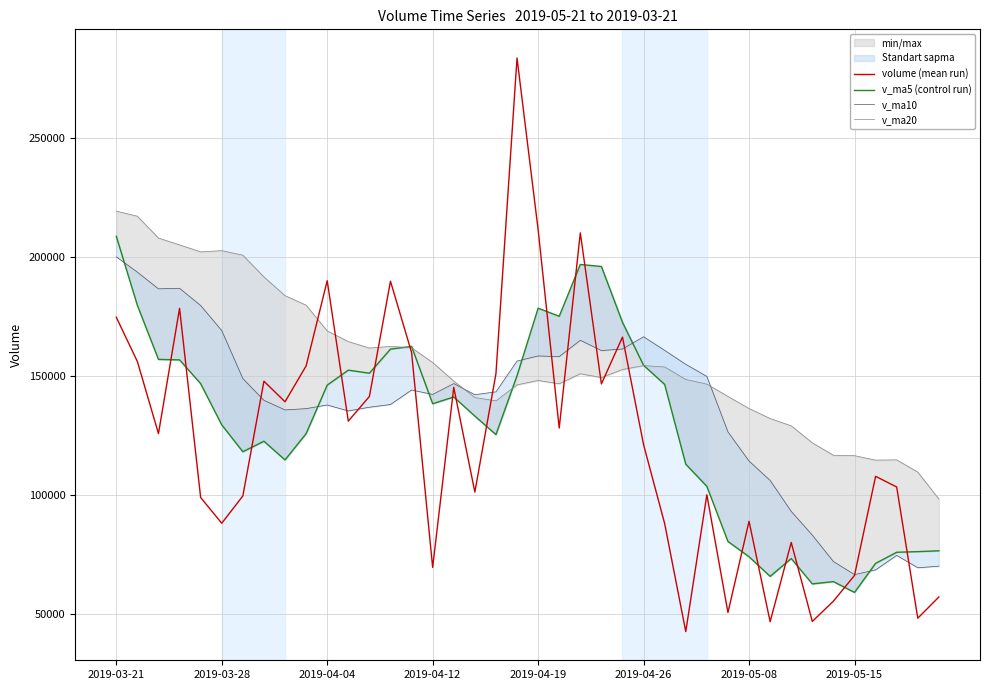

Which series changed the most between 2019-03-21 and 39?

v_ma5 (control run)